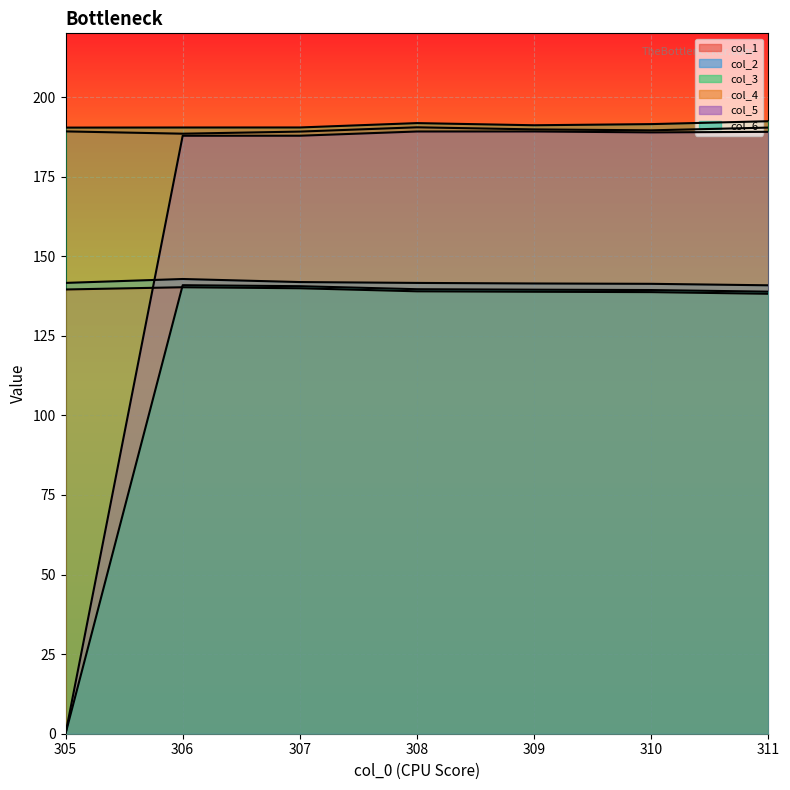

The col_3 series shows 264.6 at 310. True or false?

False